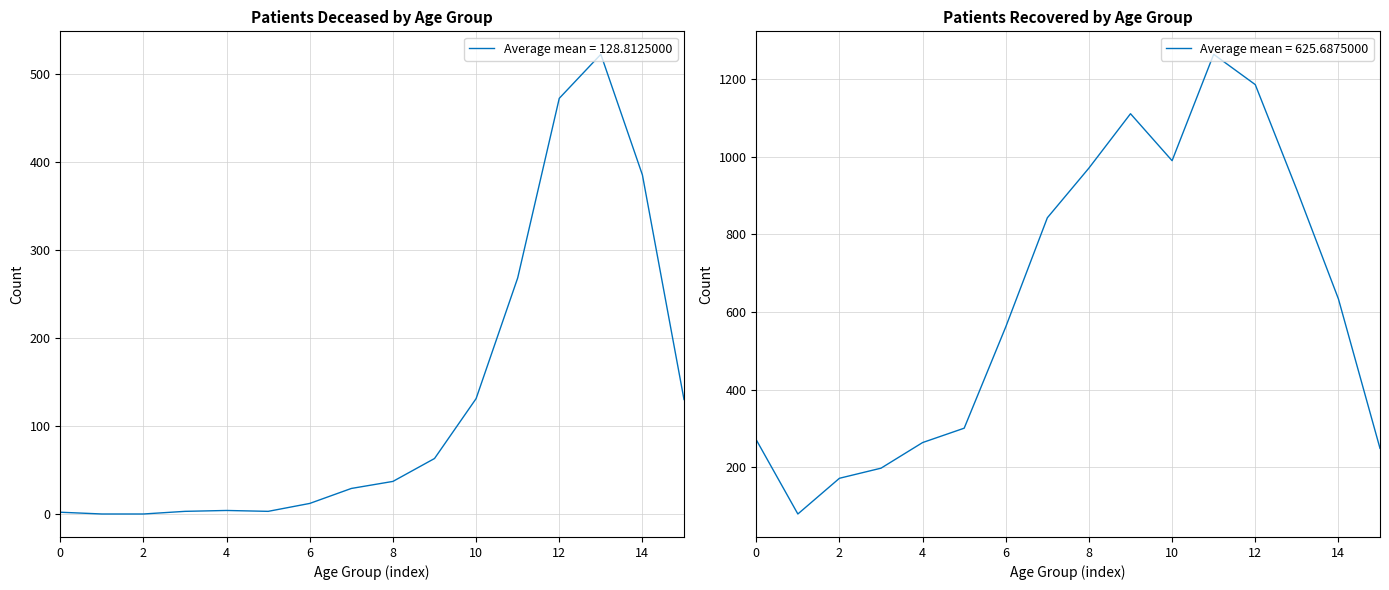

Reading left to right, transcribe all the data shown in this chart.

patients_deceased: 2	0	0	3	4	3	12	29	37	63	131	268	472	522	385	130
patients_recovered: 271	80	172	198	264	301	562	843	971	1111	990	1264	1186	915	634	249